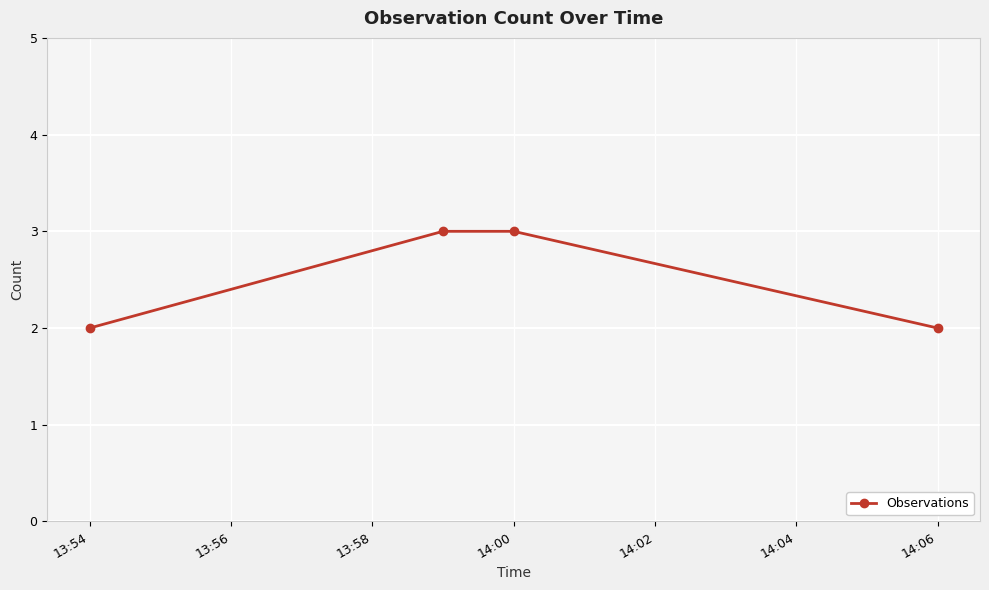

What is the maximum value shown in the chart?

3